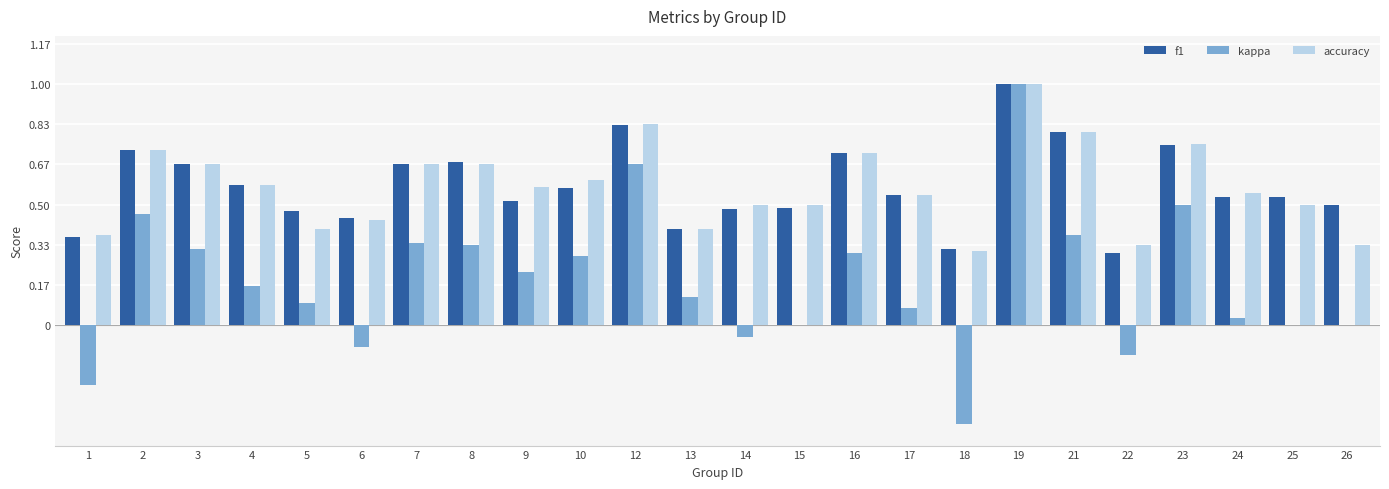

Is it true that accuracy equals 0.7 at 16?

True